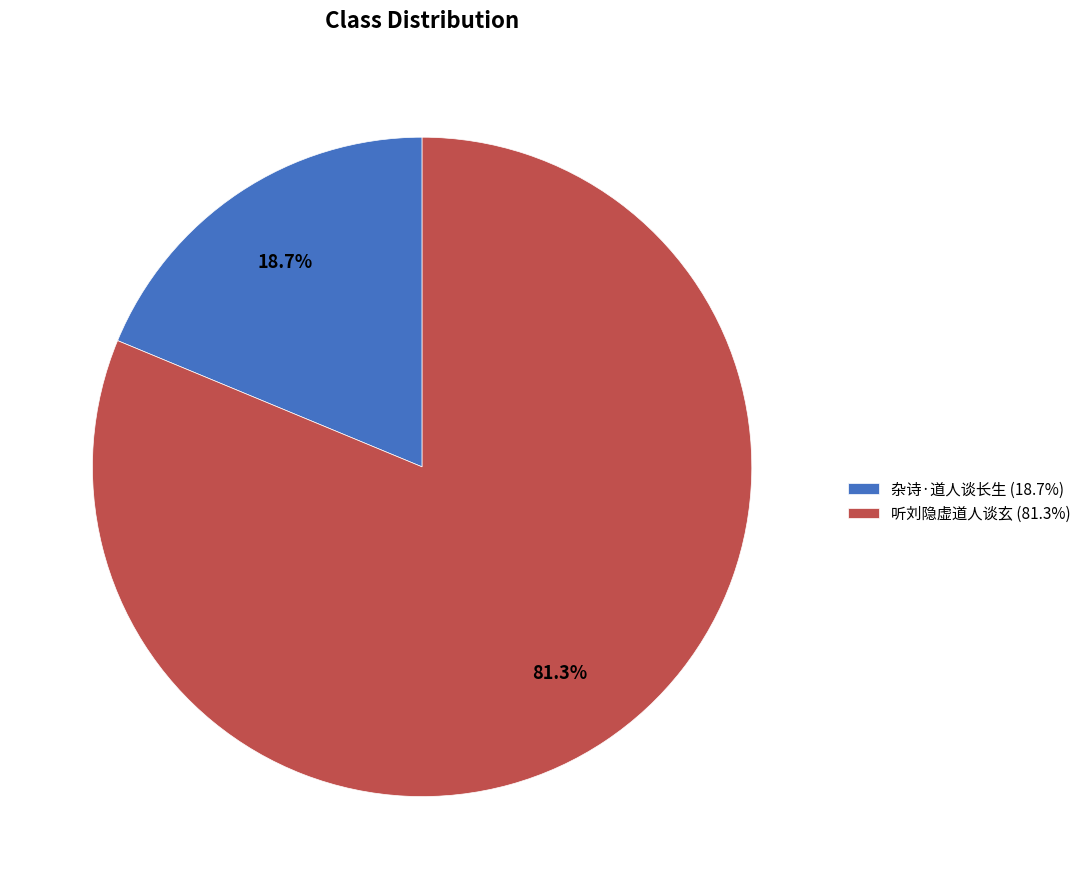

Which category has the biggest portion of the pie?

听刘隐虚道人谈玄